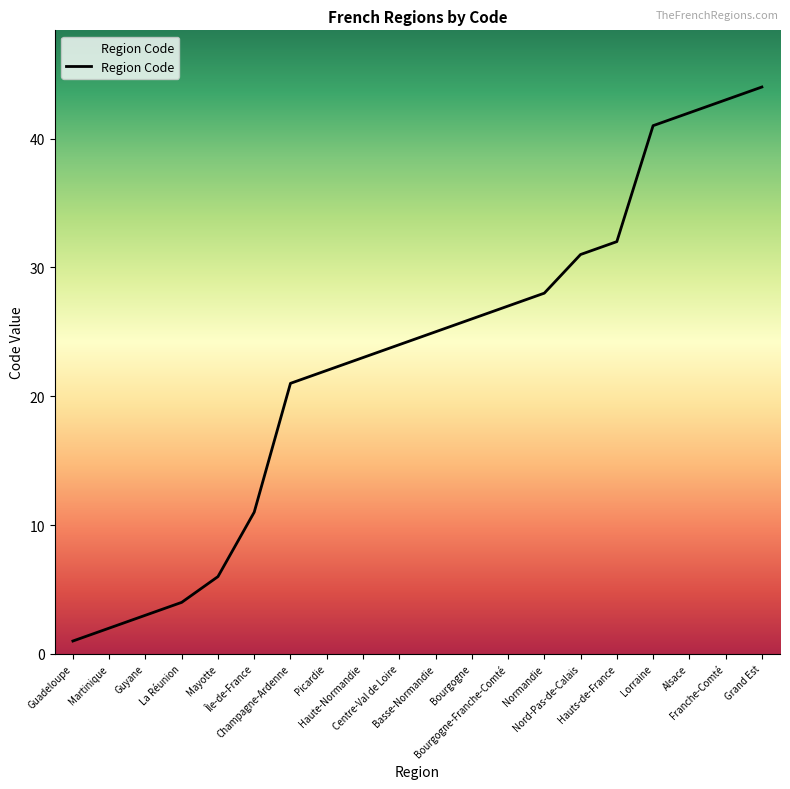

Is it true that the value at Grand Est is 71?

False